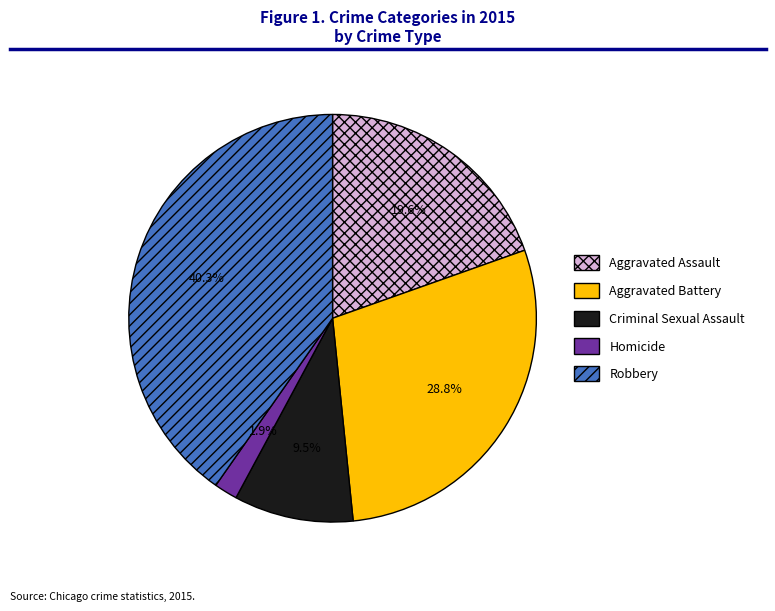

How many slices are in this pie chart?

5